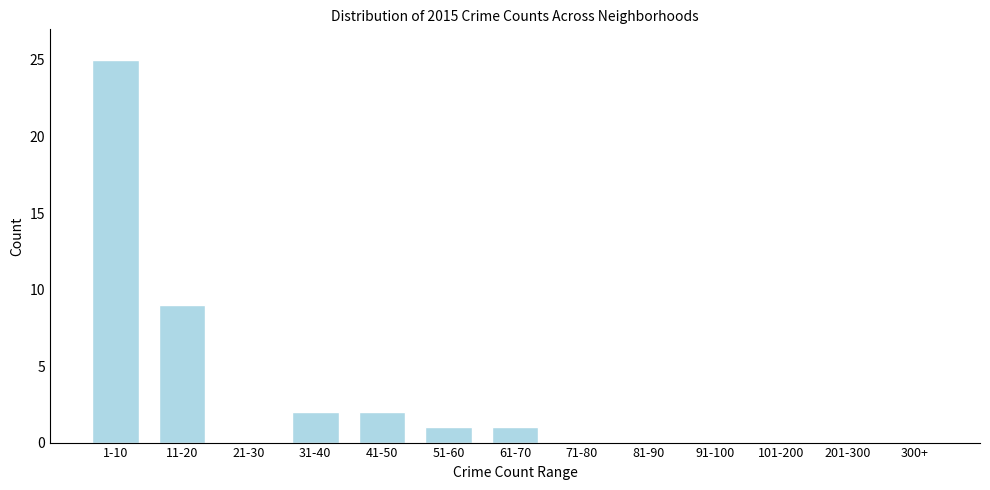

Reading left to right, list all the values displayed in this chart.

1-10=25	11-20=9	21-30=0	31-40=2	41-50=2	51-60=1	61-70=1	71-80=0	81-90=0	91-100=0	101-200=0	201-300=0	300+=0